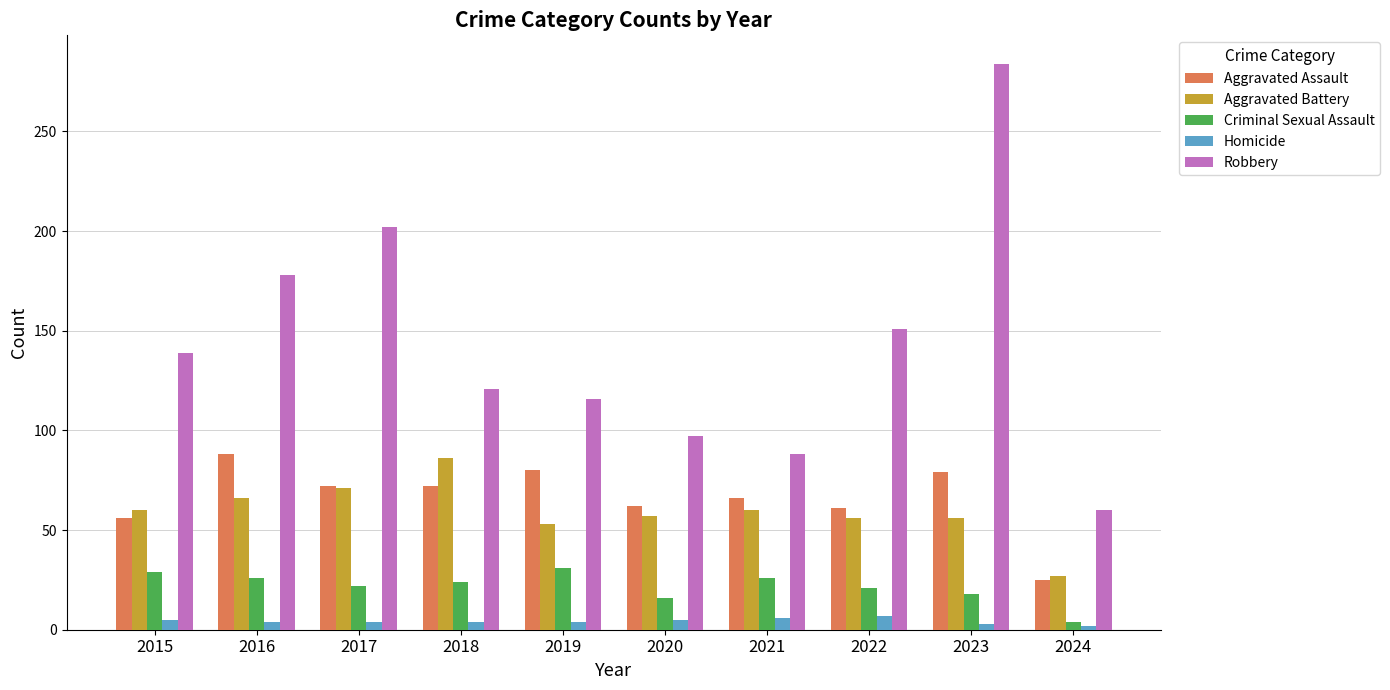

What are all the series names shown in the legend?

Aggravated Assault, Aggravated Battery, Criminal Sexual Assault, Homicide, Robbery